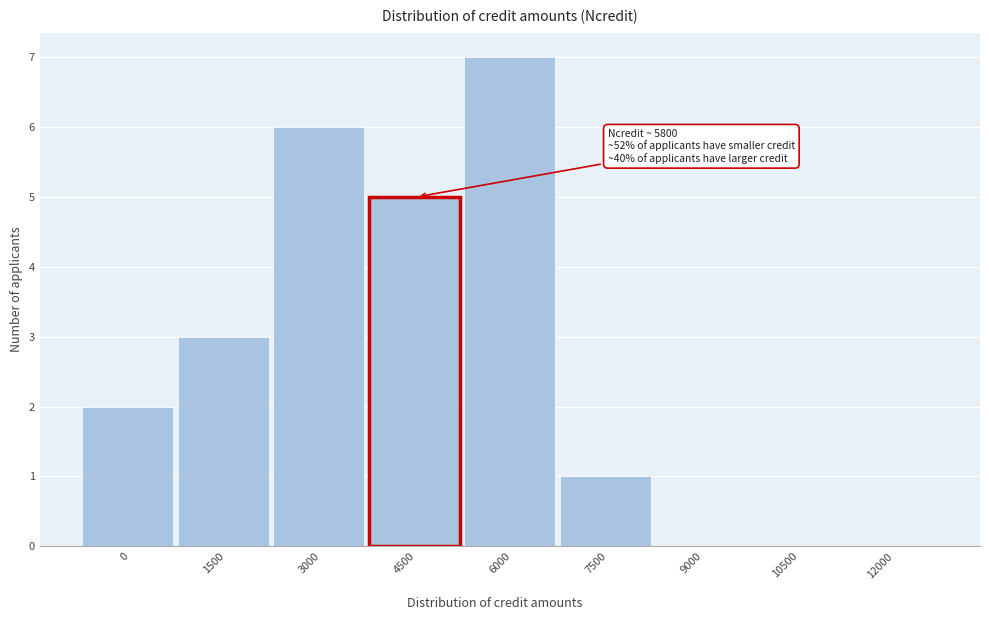

Reading left to right, extract all data points from this chart.

0=2	1500=3	3000=6	4500=5	6000=7	7500=1	9000=0	10500=0	12000=0